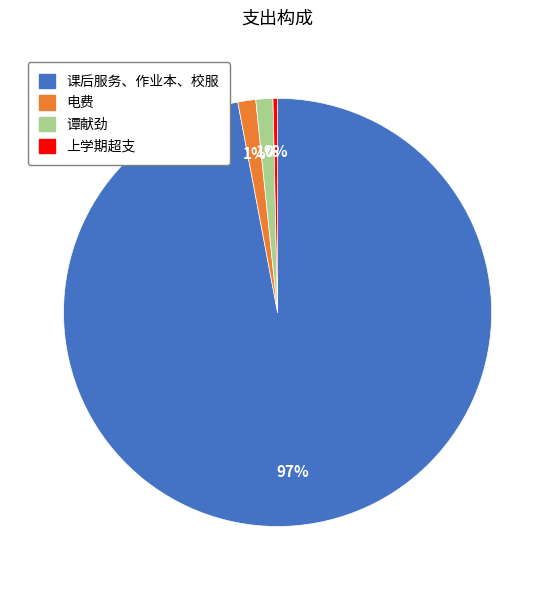

To the nearest percent, what is the average slice percentage?

25%